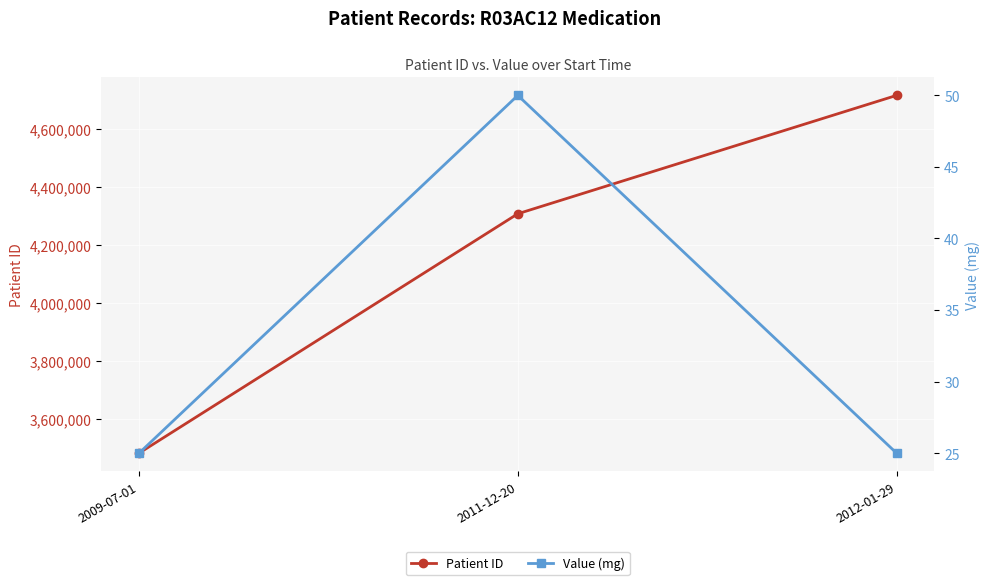

What are all the series names shown in the legend?

Patient ID, Value (mg)